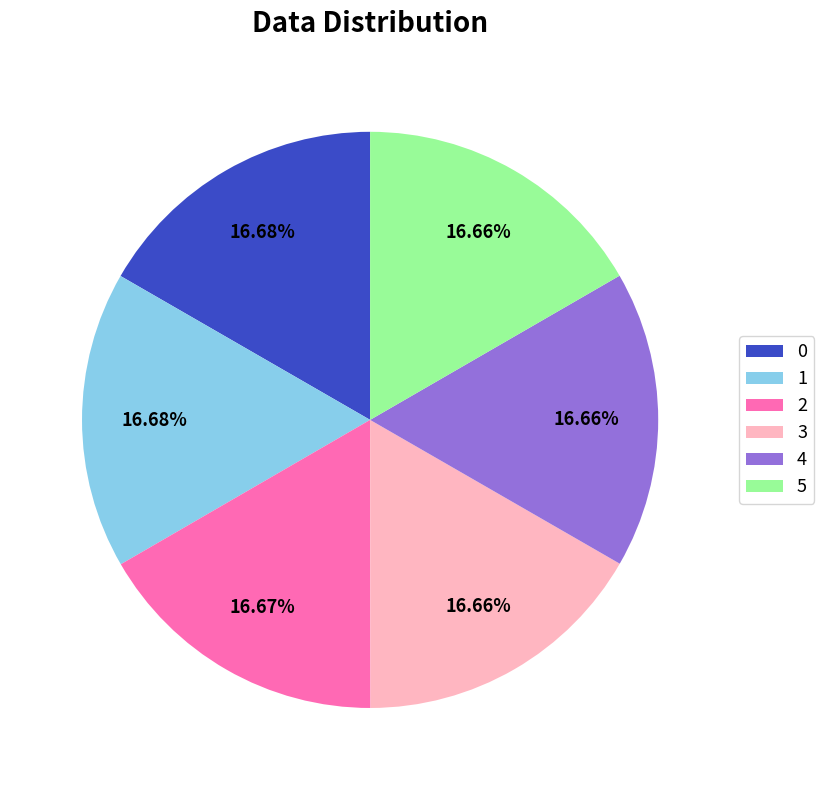

The 3 slice represents 31% of the pie. True or false?

False